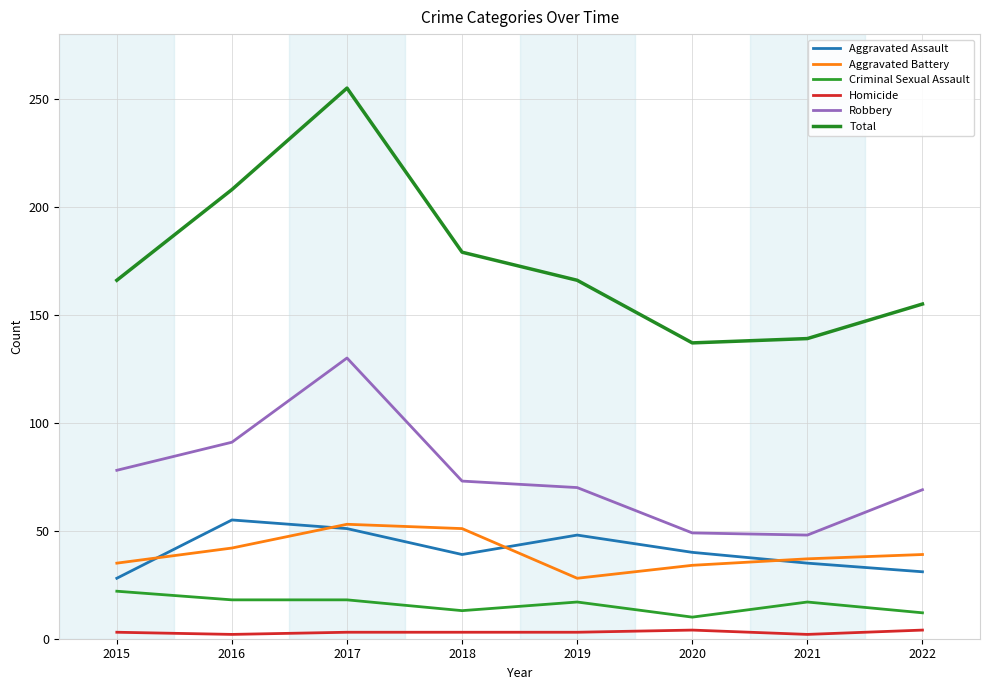

Reading left to right, list all the values displayed in this chart.

Aggravated Assault: 28	55	51	39	48	40	35	31
Aggravated Battery: 35	42	53	51	28	34	37	39
Criminal Sexual Assault: 22	18	18	13	17	10	17	12
Homicide: 3	2	3	3	3	4	2	4
Robbery: 78	91	130	73	70	49	48	69
Total: 166	208	255	179	166	137	139	155